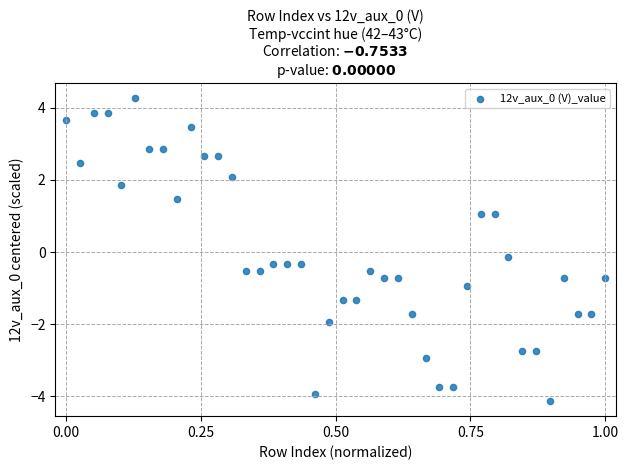

What is the range of X values (max minus min)?

1.0